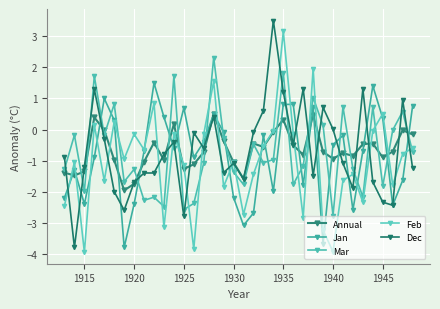

Is this an area chart (filled region under the line)?

No